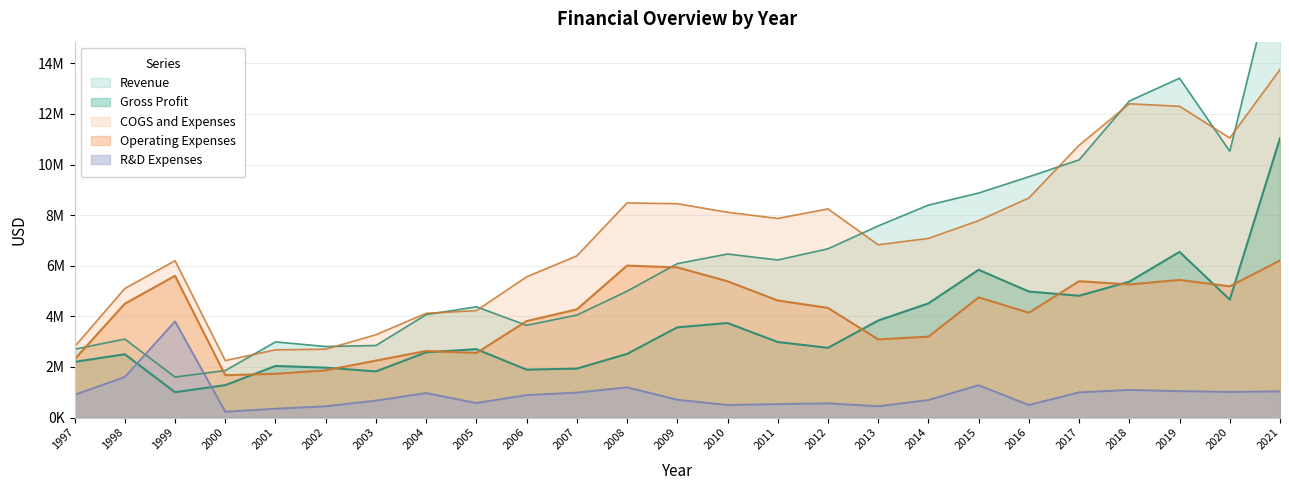

What is the difference between the maximum and minimum values in the COGS and Expenses series?

11506192